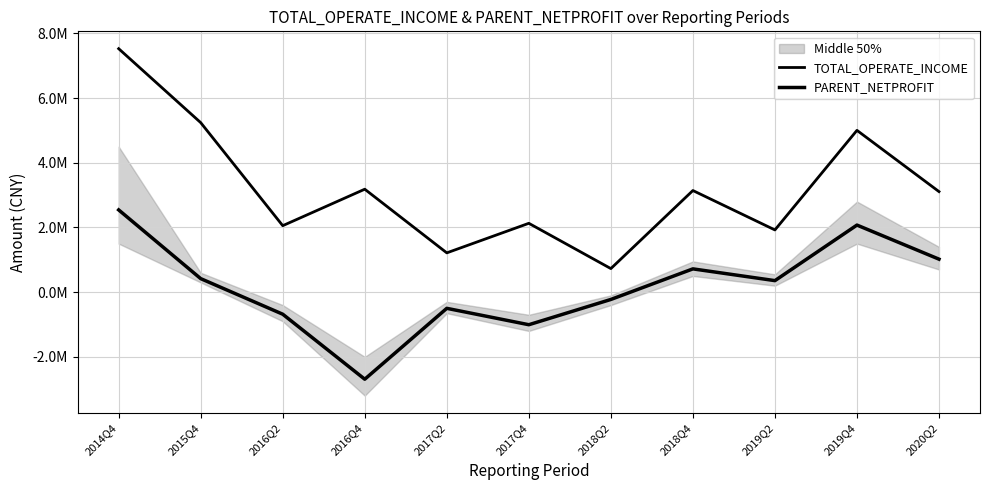

In TOTAL_OPERATE_INCOME, how many points are higher than both neighbors (excluding endpoints)?

4